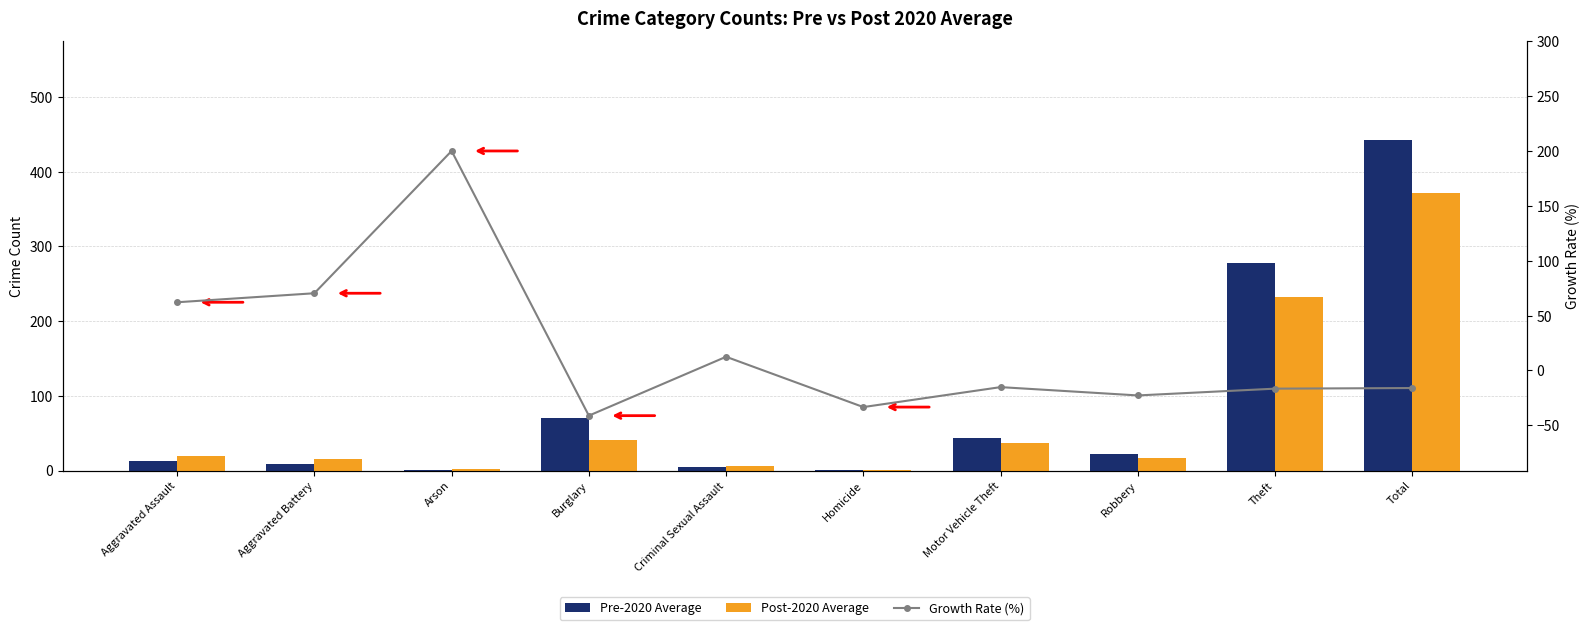

The value of Post-2020 Average at Burglary is 41.0. True or false?

True